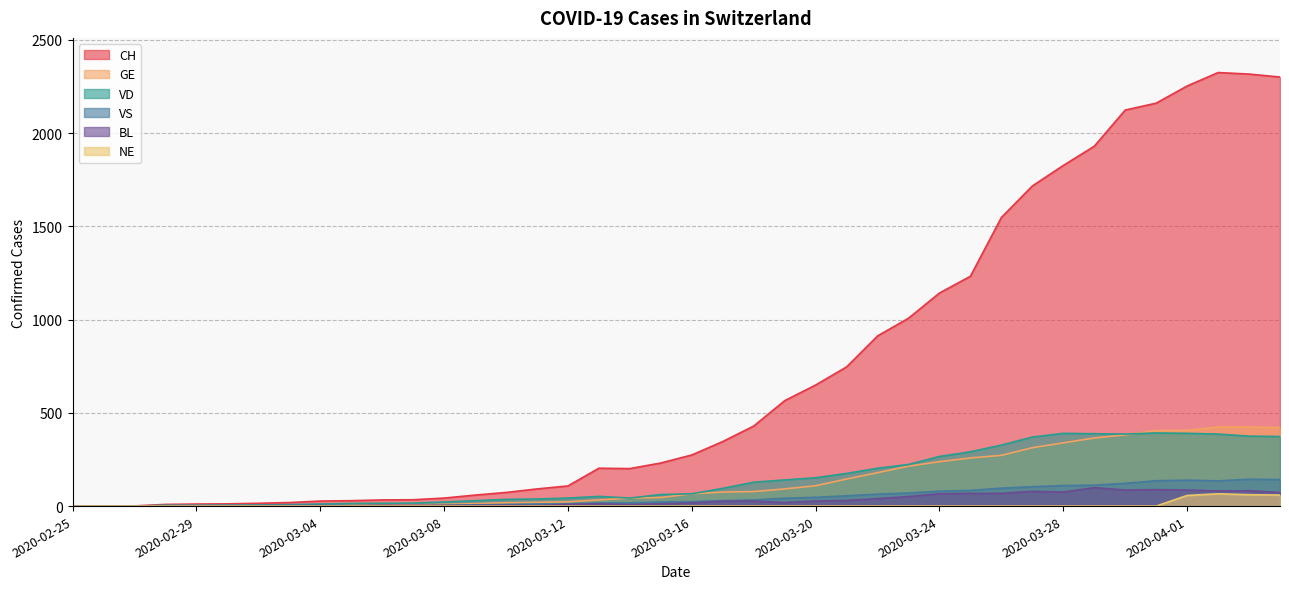

True or false: NE has a value of 32 at 2020-03-25.

False